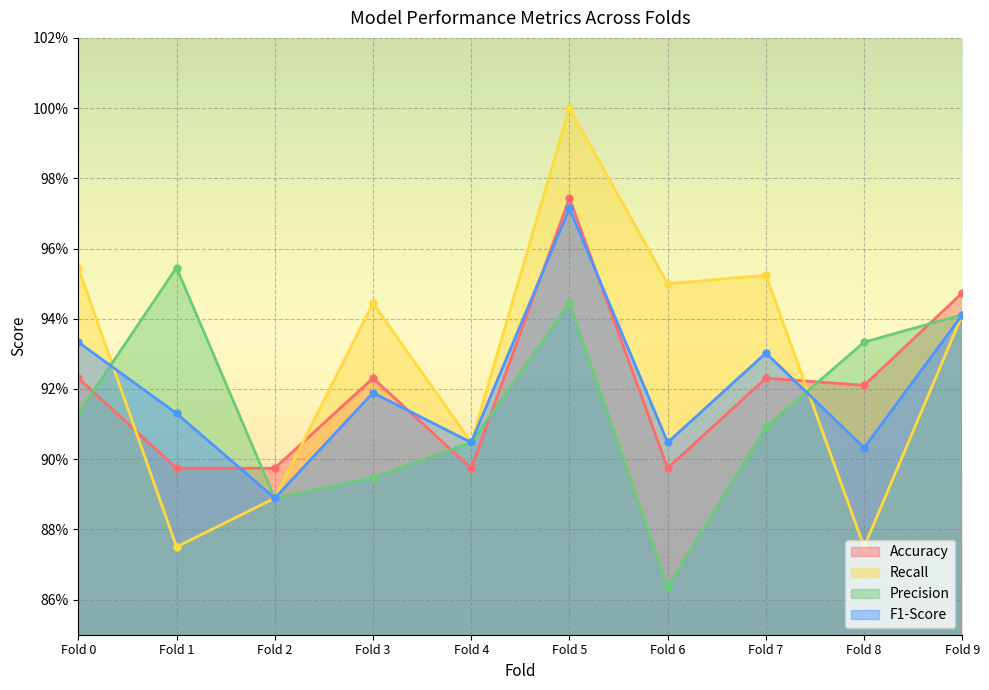

What are all the series names shown in the legend?

Accuracy, Recall, Precision, F1-Score